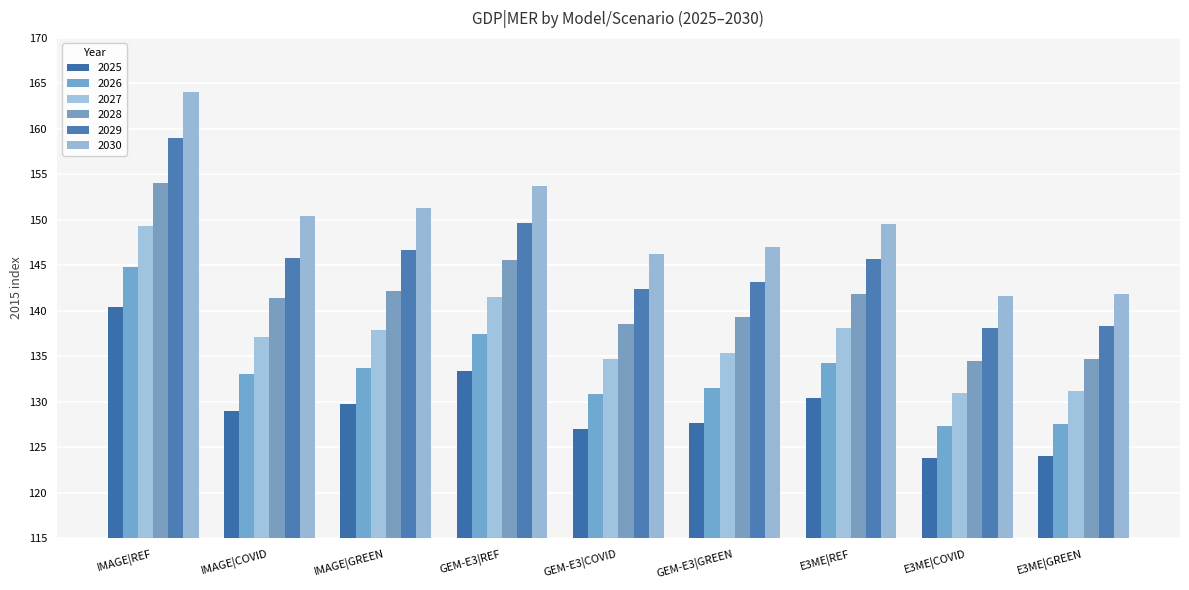

Reading left to right, list all the values displayed in this chart.

2025: IMAGE|REF=140.5	IMAGE|COVID=129.0	IMAGE|GREEN=129.8	GEM-E3|REF=133.4	GEM-E3|COVID=127.0	GEM-E3|GREEN=127.6	E3ME|REF=130.4	E3ME|COVID=123.8	E3ME|GREEN=124.1
2026: IMAGE|REF=144.8	IMAGE|COVID=133.0	IMAGE|GREEN=133.8	GEM-E3|REF=137.5	GEM-E3|COVID=130.9	GEM-E3|GREEN=131.5	E3ME|REF=134.3	E3ME|COVID=127.4	E3ME|GREEN=127.6
2027: IMAGE|REF=149.4	IMAGE|COVID=137.1	IMAGE|GREEN=137.9	GEM-E3|REF=141.5	GEM-E3|COVID=134.7	GEM-E3|GREEN=135.4	E3ME|REF=138.1	E3ME|COVID=130.9	E3ME|GREEN=131.2
2028: IMAGE|REF=154.1	IMAGE|COVID=141.4	IMAGE|GREEN=142.2	GEM-E3|REF=145.6	GEM-E3|COVID=138.6	GEM-E3|GREEN=139.3	E3ME|REF=141.9	E3ME|COVID=134.5	E3ME|GREEN=134.7
2029: IMAGE|REF=159.0	IMAGE|COVID=145.8	IMAGE|GREEN=146.7	GEM-E3|REF=149.7	GEM-E3|COVID=142.4	GEM-E3|GREEN=143.2	E3ME|REF=145.7	E3ME|COVID=138.1	E3ME|GREEN=138.3
2030: IMAGE|REF=164.1	IMAGE|COVID=150.5	IMAGE|GREEN=151.4	GEM-E3|REF=153.7	GEM-E3|COVID=146.3	GEM-E3|GREEN=147.0	E3ME|REF=149.6	E3ME|COVID=141.6	E3ME|GREEN=141.9